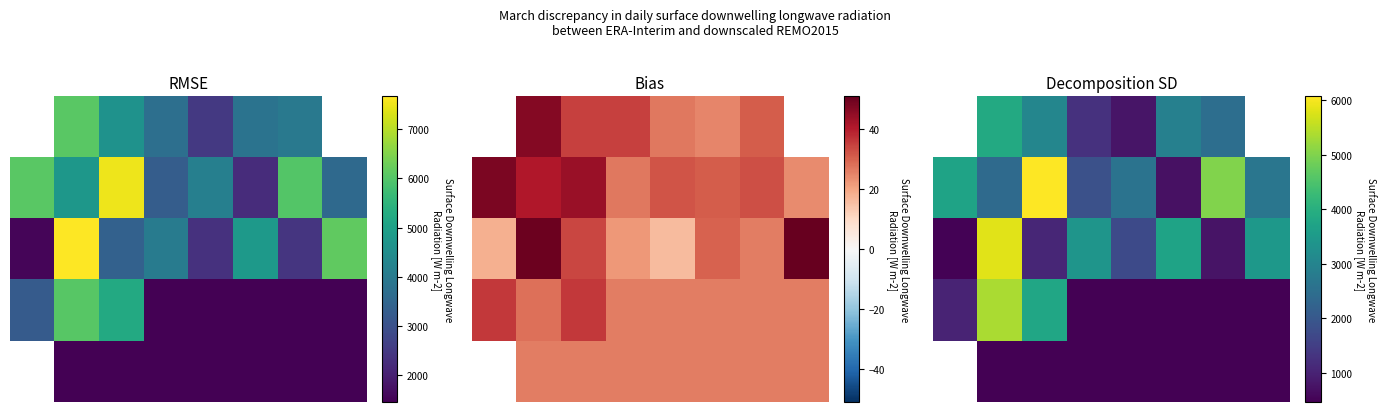

How many categories are shown in the chart?

8